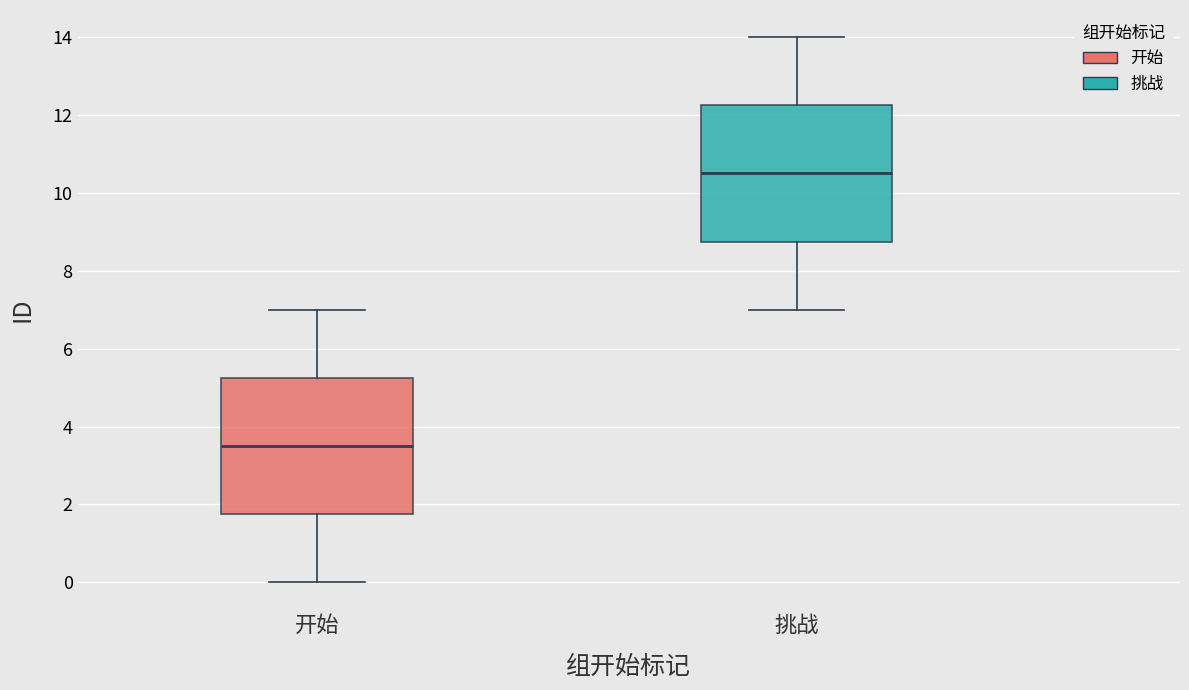

Where does the median line of the box for 开始 sit on the y-axis? The values are not printed on the chart, so give them approximately, as read against the axis.

3.6